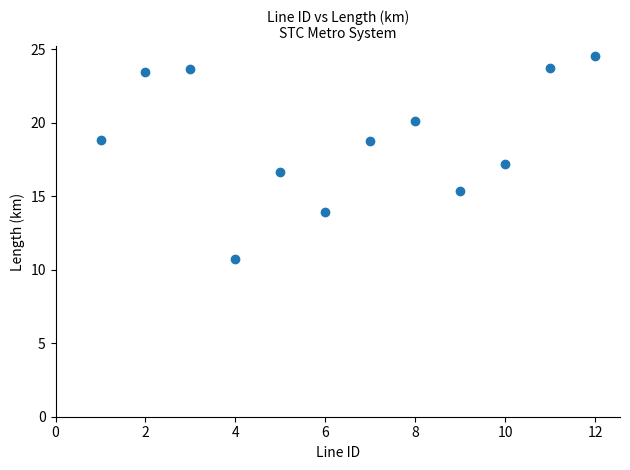

What is the average X value?

6.5